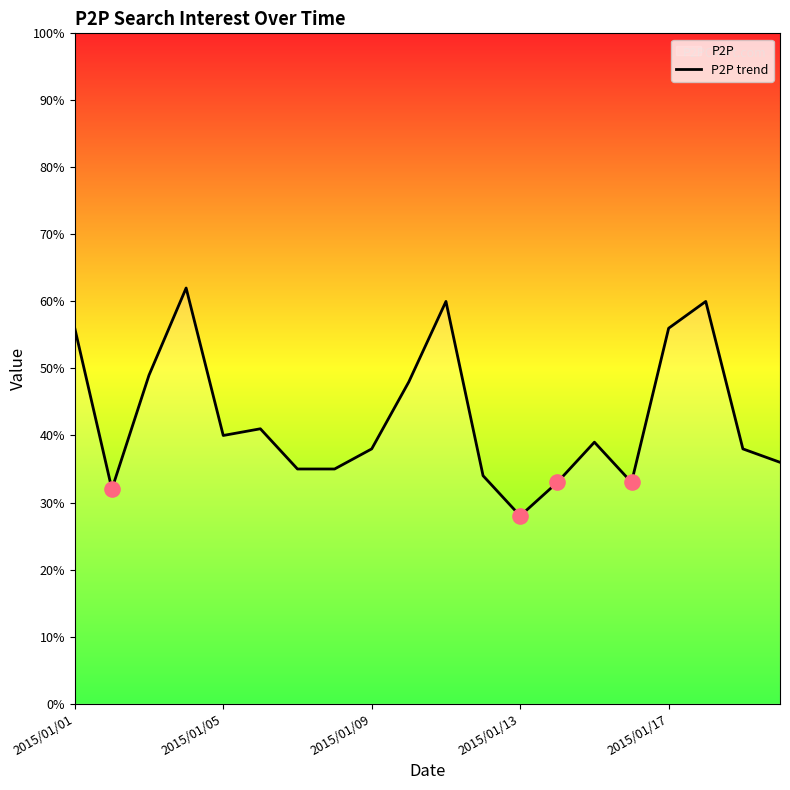

What is the ratio of the value at 2015/01/01 to the value at 2015/01/17?

1.0